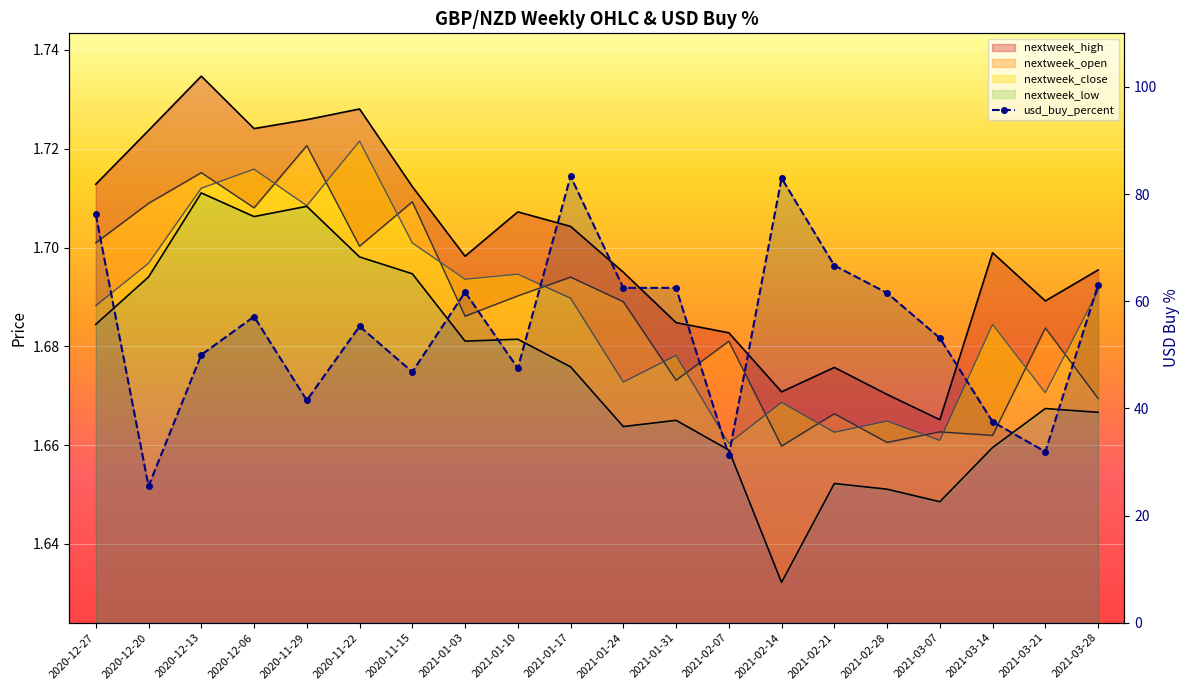

Reading left to right, what are all the values shown in this chart?

nextweek_high: 2020-12-27=1.7	2020-12-20=1.7	2020-12-13=1.7	2020-12-06=1.7	2020-11-29=1.7	2020-11-22=1.7	2020-11-15=1.7	2021-01-03=1.7	2021-01-10=1.7	2021-01-17=1.7	2021-01-24=1.7	2021-01-31=1.7	2021-02-07=1.7	2021-02-14=1.7	2021-02-21=1.7	2021-02-28=1.7	2021-03-07=1.7	2021-03-14=1.7	2021-03-21=1.7	2021-03-28=1.7
nextweek_open: 2020-12-27=1.7	2020-12-20=1.7	2020-12-13=1.7	2020-12-06=1.7	2020-11-29=1.7	2020-11-22=1.7	2020-11-15=1.7	2021-01-03=1.7	2021-01-10=1.7	2021-01-17=1.7	2021-01-24=1.7	2021-01-31=1.7	2021-02-07=1.7	2021-02-14=1.7	2021-02-21=1.7	2021-02-28=1.7	2021-03-07=1.7	2021-03-14=1.7	2021-03-21=1.7	2021-03-28=1.7
nextweek_close: 2020-12-27=1.7	2020-12-20=1.7	2020-12-13=1.7	2020-12-06=1.7	2020-11-29=1.7	2020-11-22=1.7	2020-11-15=1.7	2021-01-03=1.7	2021-01-10=1.7	2021-01-17=1.7	2021-01-24=1.7	2021-01-31=1.7	2021-02-07=1.7	2021-02-14=1.7	2021-02-21=1.7	2021-02-28=1.7	2021-03-07=1.7	2021-03-14=1.7	2021-03-21=1.7	2021-03-28=1.7
nextweek_low: 2020-12-27=1.7	2020-12-20=1.7	2020-12-13=1.7	2020-12-06=1.7	2020-11-29=1.7	2020-11-22=1.7	2020-11-15=1.7	2021-01-03=1.7	2021-01-10=1.7	2021-01-17=1.7	2021-01-24=1.7	2021-01-31=1.7	2021-02-07=1.7	2021-02-14=1.6	2021-02-21=1.7	2021-02-28=1.7	2021-03-07=1.6	2021-03-14=1.7	2021-03-21=1.7	2021-03-28=1.7
usd_buy_percent: 2020-12-27=76.2	2020-12-20=25.5	2020-12-13=50.0	2020-12-06=57.1	2020-11-29=41.5	2020-11-22=55.3	2020-11-15=46.8	2021-01-03=61.7	2021-01-10=47.5	2021-01-17=83.3	2021-01-24=62.5	2021-01-31=62.5	2021-02-07=31.2	2021-02-14=83.0	2021-02-21=66.7	2021-02-28=61.5	2021-03-07=53.1	2021-03-14=37.5	2021-03-21=31.9	2021-03-28=63.0